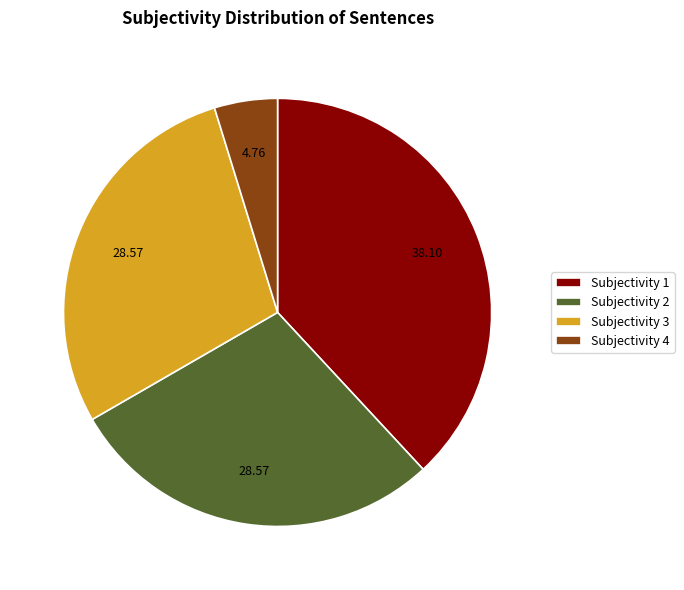

Is the sum of Subjectivity 2 and Subjectivity 1 greater than half?

Yes